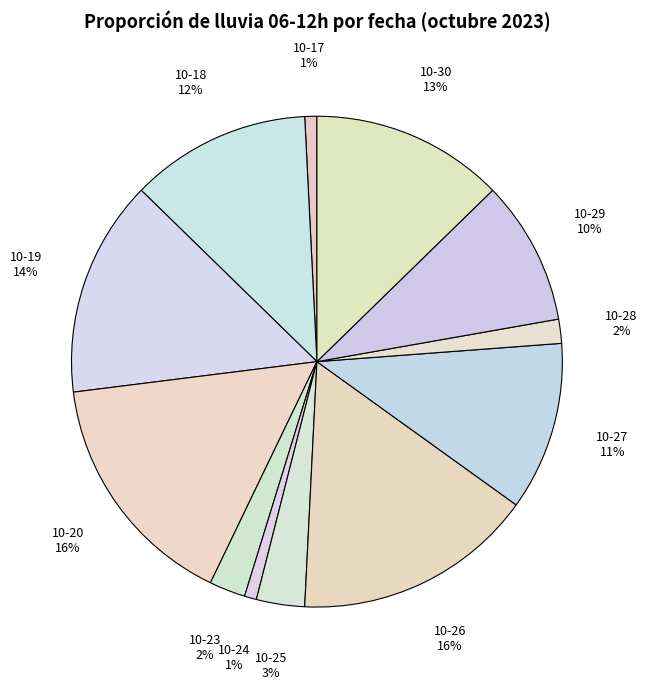

How many segments does this pie chart have?

12